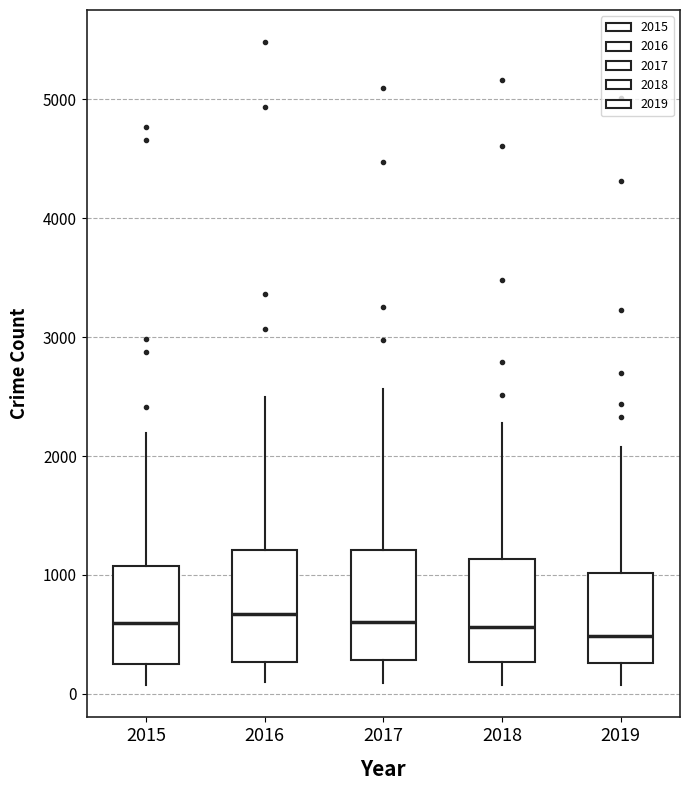

Reading left to right, read every box against the y-axis: the position of its median line, the range the box covers, and the ends of its whiskers. The values are not printed on the chart, so give them approximately, as read against the axis.

2015: median 600, box 300 to 1100, whiskers 100 to 2200
2016: median 700, box 300 to 1200, whiskers 100 to 2500
2017: median 600, box 300 to 1200, whiskers 100 to 2600
2018: median 600, box 300 to 1100, whiskers 100 to 2300
2019: median 500, box 300 to 1000, whiskers 100 to 2100